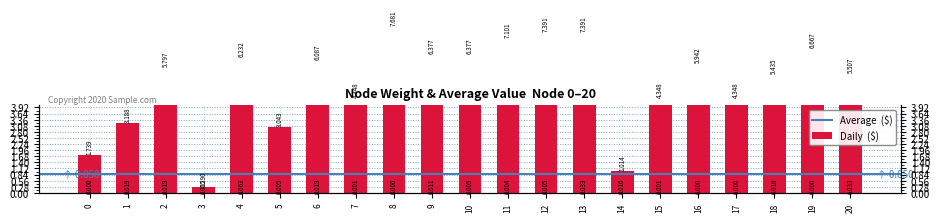

Reading right to left, list all the values displayed in this chart.

20=5.5	19=6.7	18=5.4	17=4.3	16=5.9	15=4.3	14=1.0	13=7.4	12=7.4	11=7.1	10=6.4	9=6.4	8=7.7	7=4.3	6=6.1	5=3.0	4=6.2	3=0.3	2=5.8	1=3.2	0=1.7